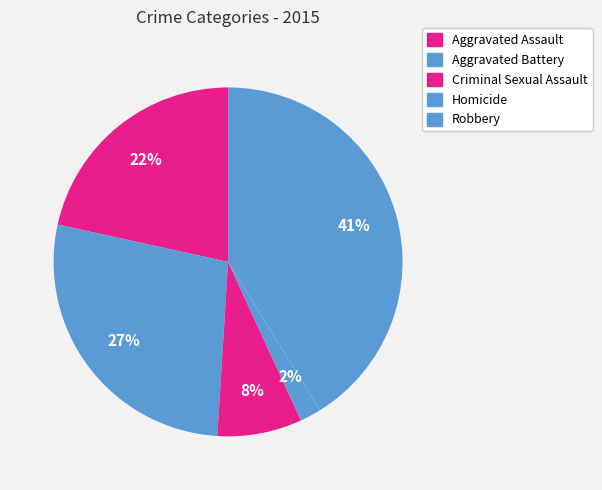

To the nearest percent, what portion does Aggravated Assault represent?

22%